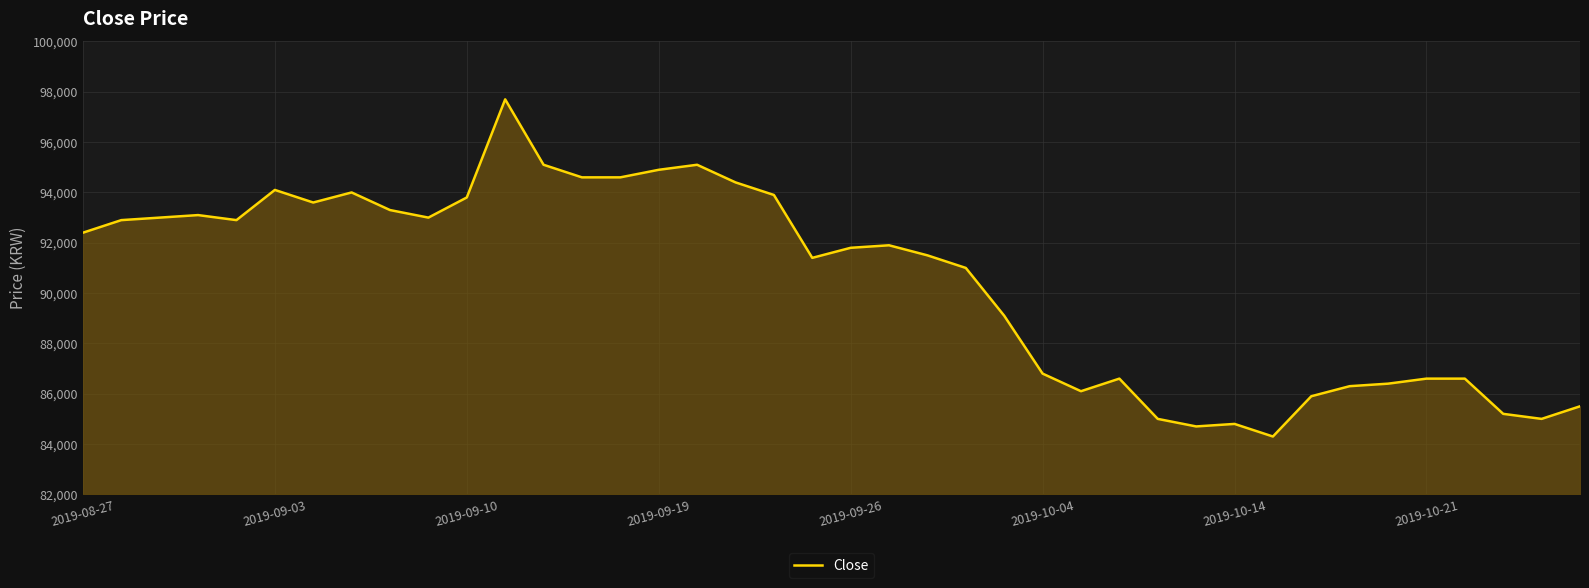

What is the difference between the maximum and minimum values?

13400